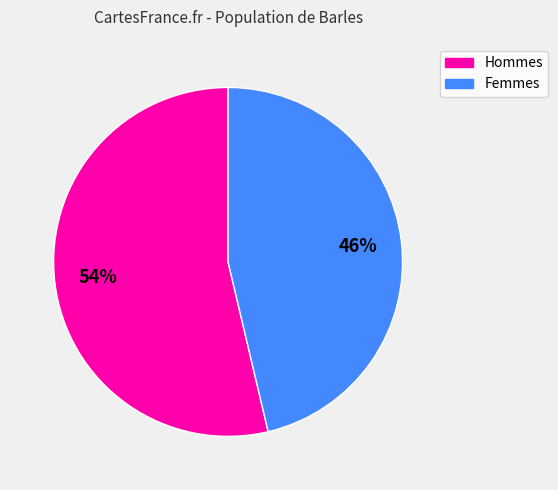

To the nearest percent, what is the average slice percentage?

50%